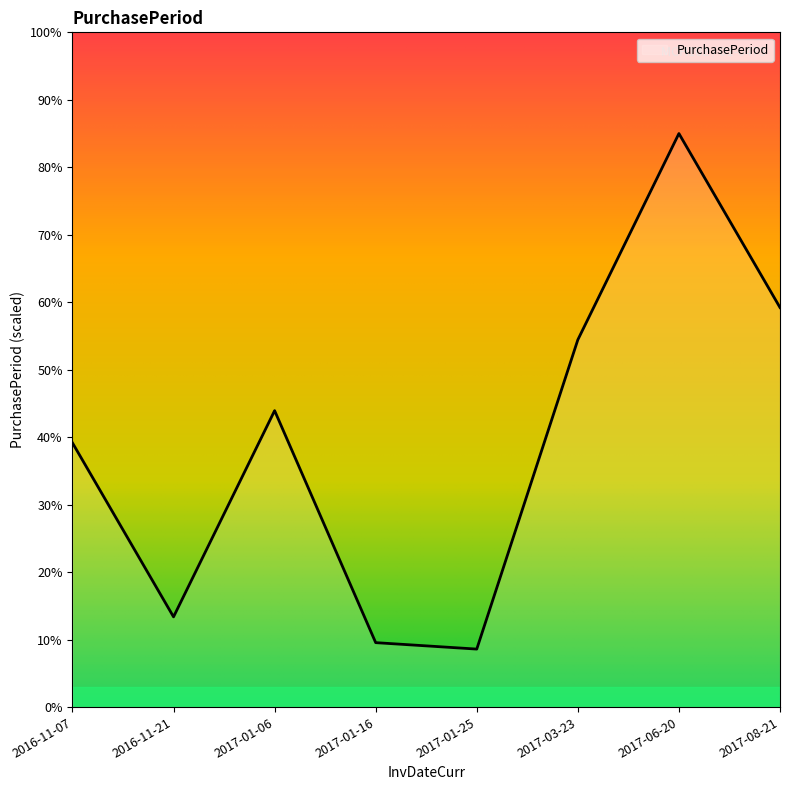

Where does the data first go above 43?

2017-01-06